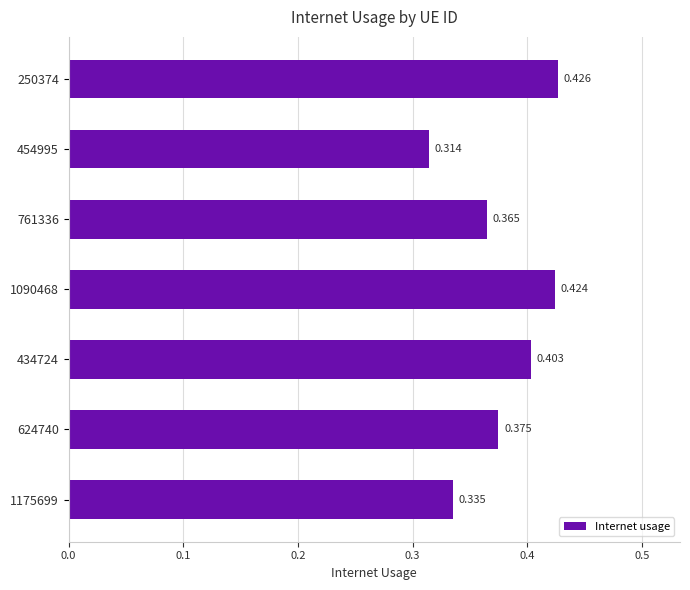

Rank the categories by value from highest to lowest.

250374, 1090468, 434724, 624740, 761336, 1175699, 454995